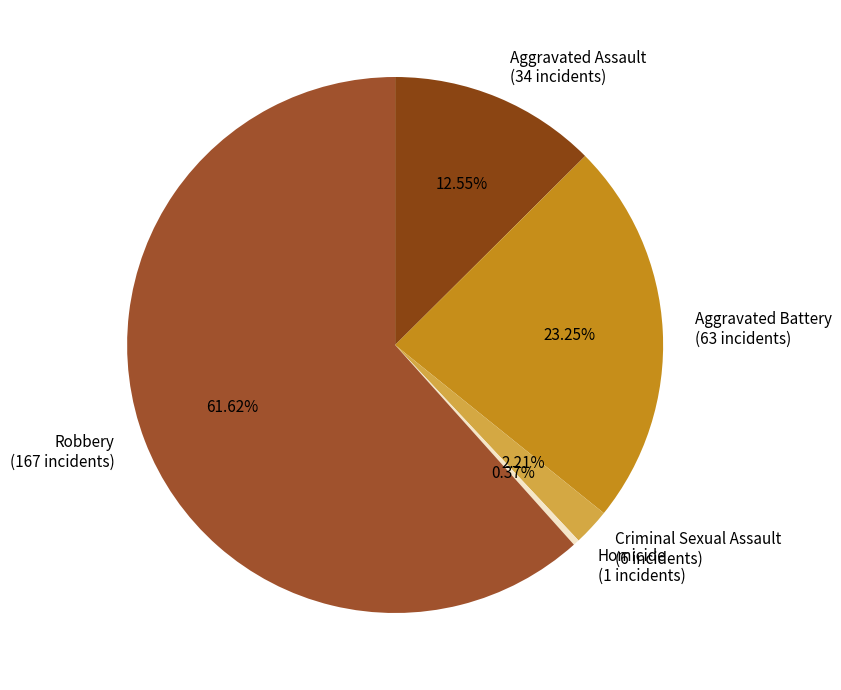

To the nearest percent, what is the difference between the largest and smallest slice percentages?

61%